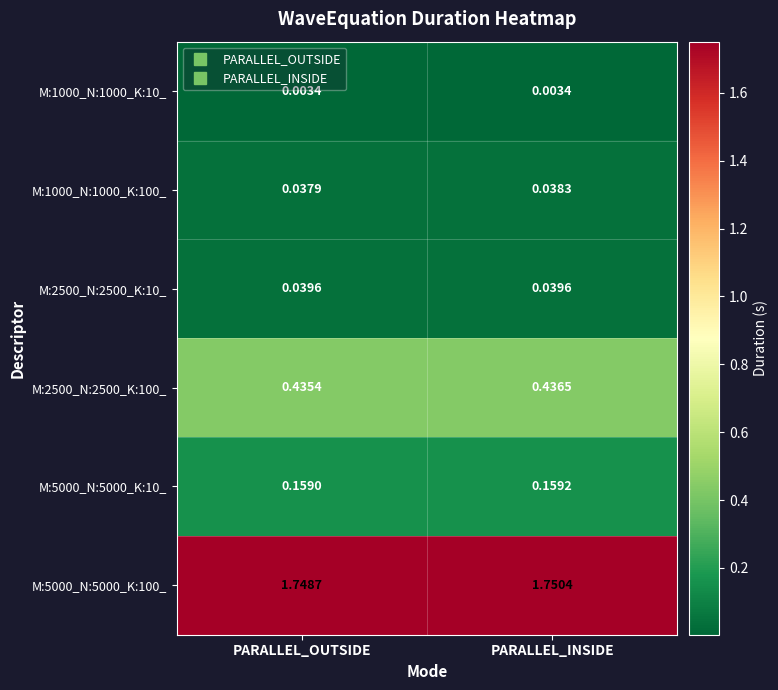

Which series has the widest spread of values?

M:5000_N:5000_K:100_